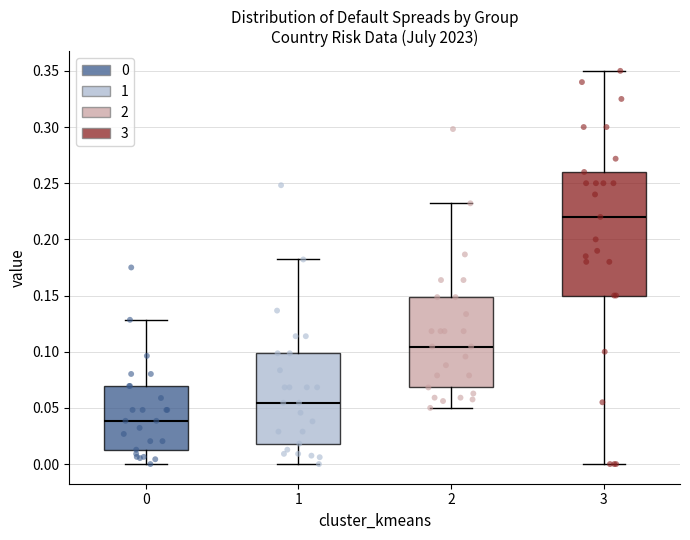

Comparing the boxes themselves (not the whiskers), which one is the tallest?

3